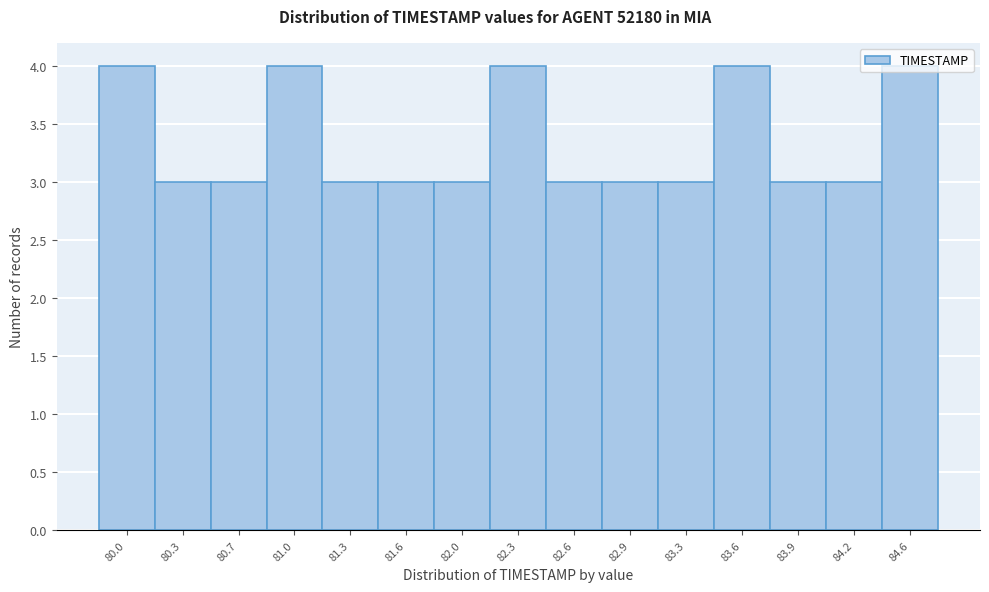

What is the value of the 1st bar from the left?

4